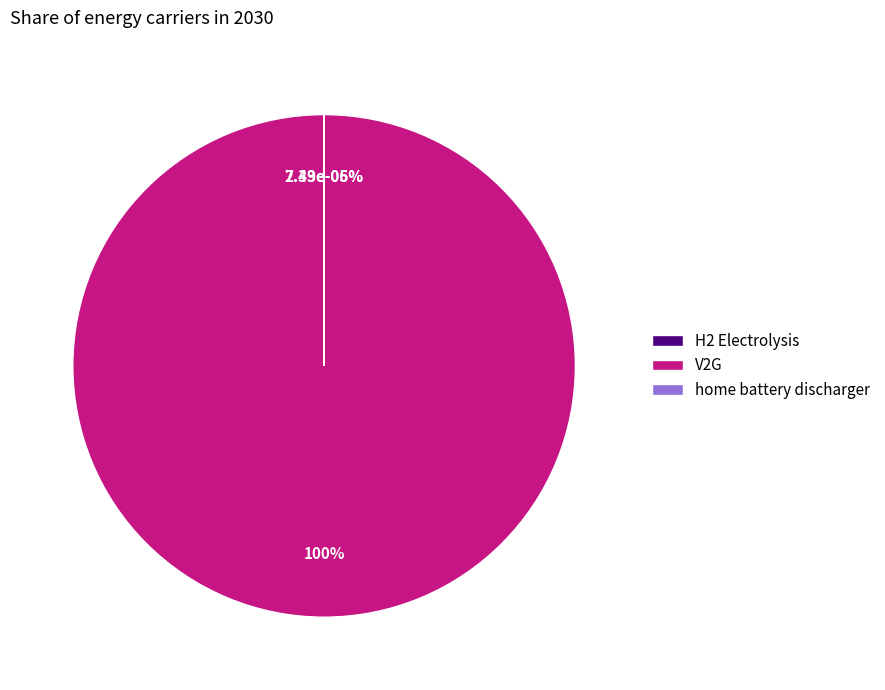

The V2G slice represents 100% of the pie. True or false?

True